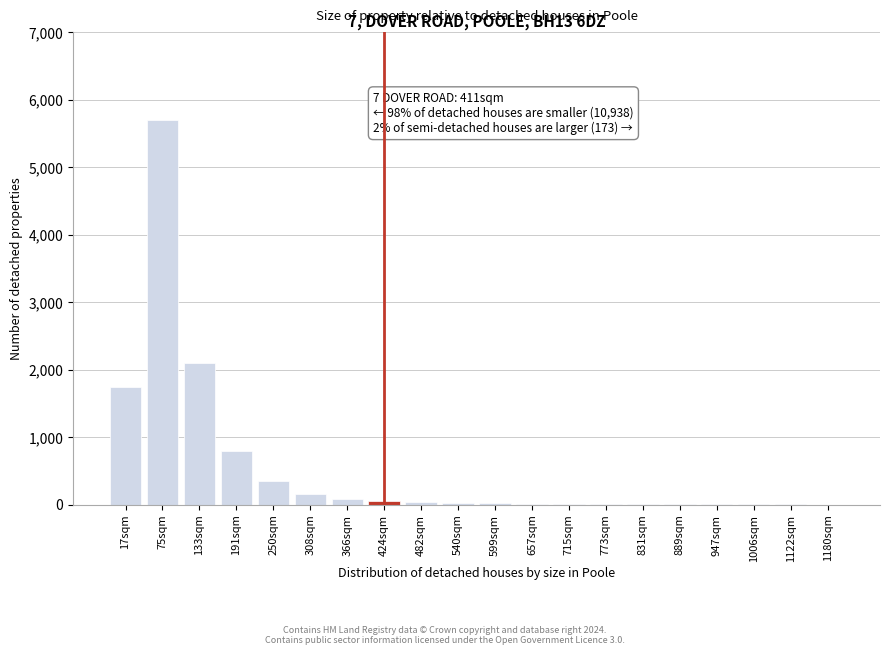

At which label is the value closest to 2850?

133sqm